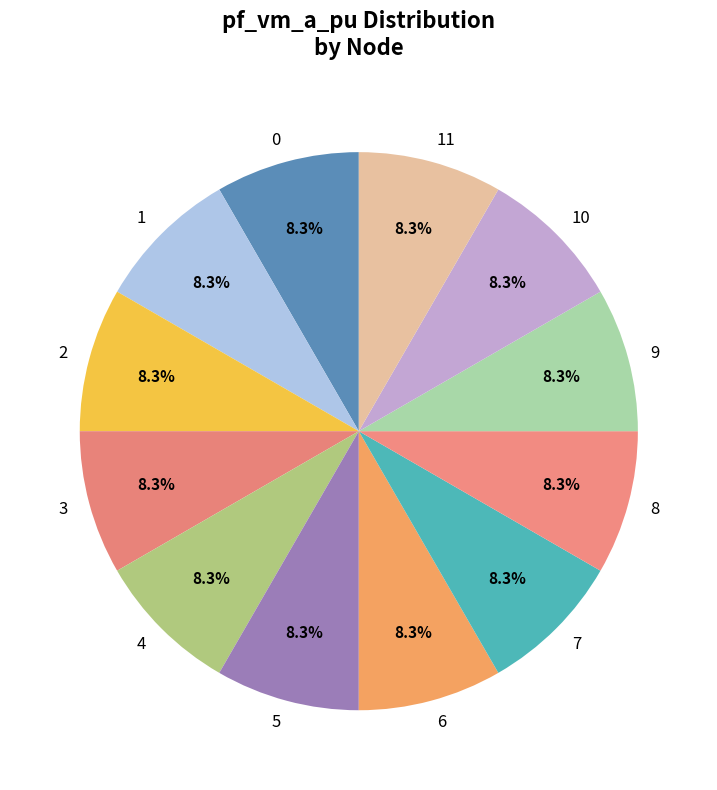

To the nearest percent, what is the difference between the largest and smallest slice percentages?

0%